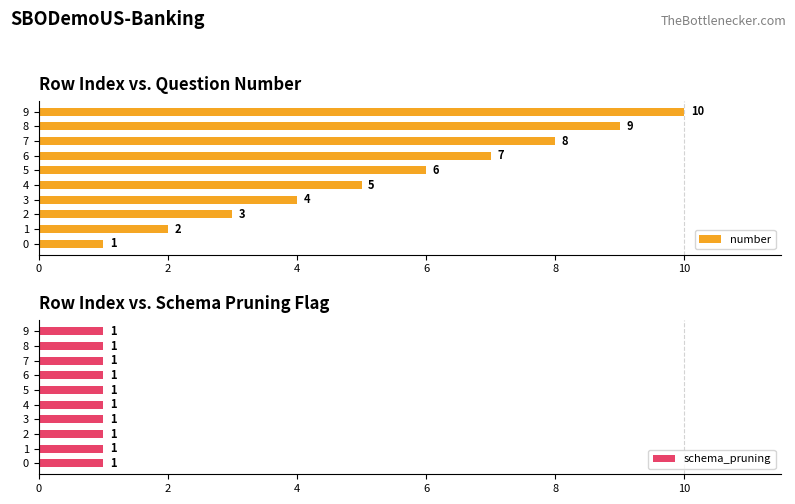

The number series shows 10 at 9. True or false?

True